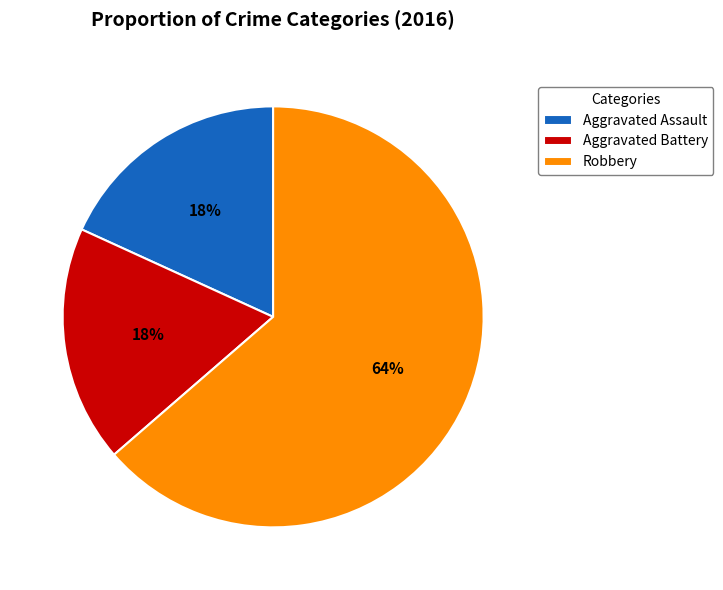

What is the largest slice in the pie chart?

Robbery